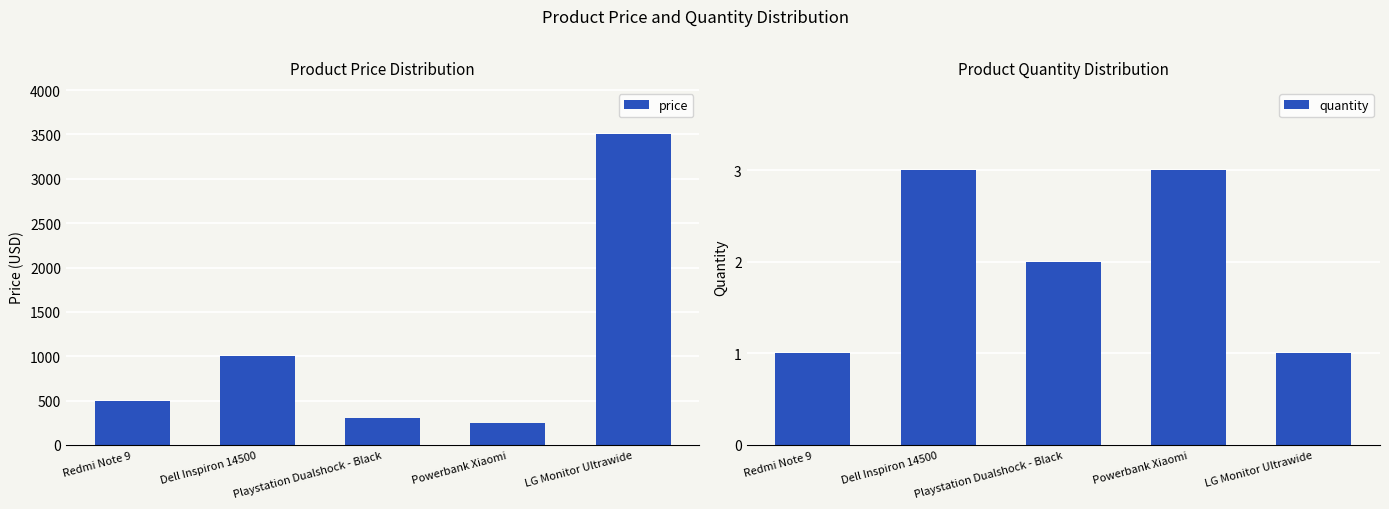

The price series shows 809.0 at Redmi Note 9. True or false?

False